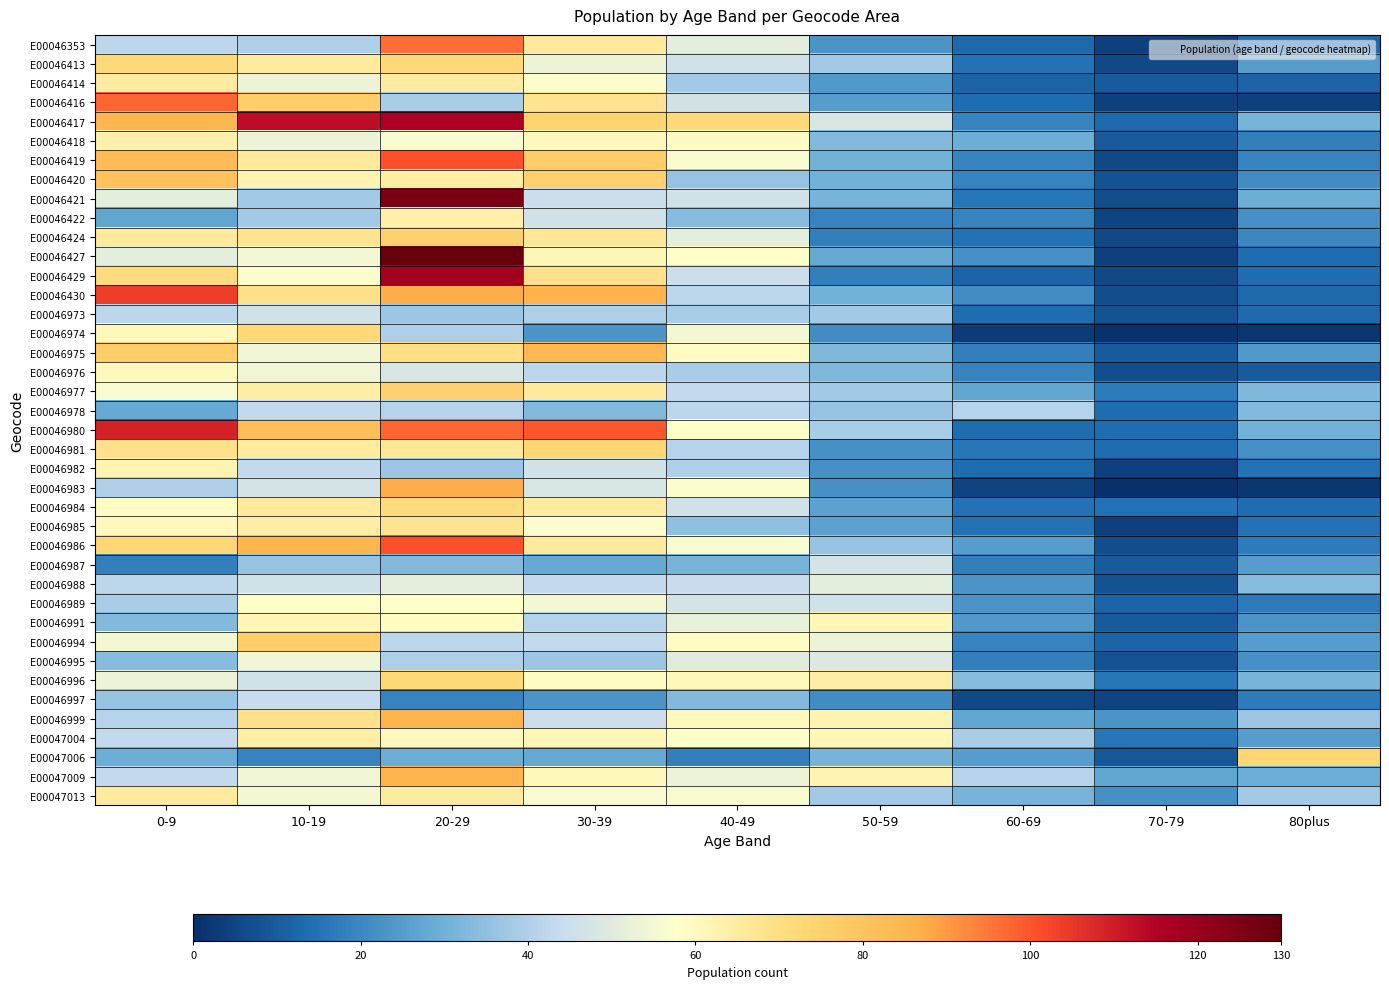

Between 70-79 and 10-19, which is larger?

10-19